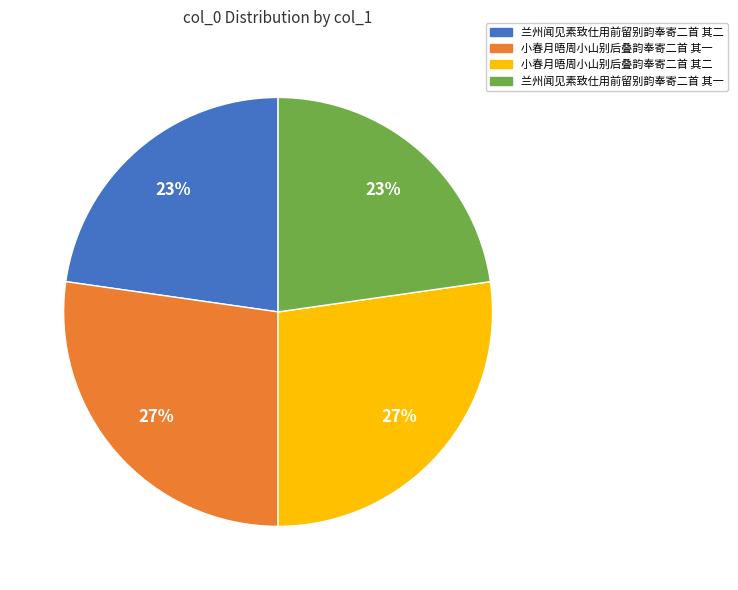

To the nearest percent, what is the average slice percentage?

25%